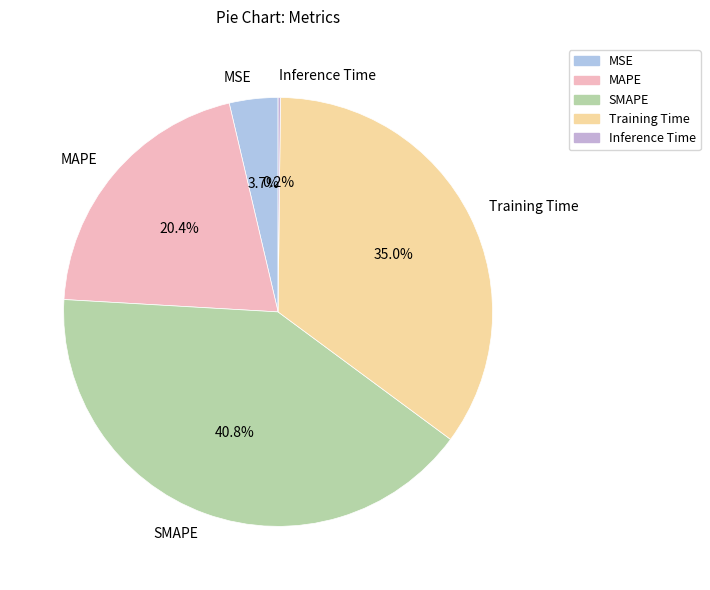

Which category has the biggest portion of the pie?

SMAPE